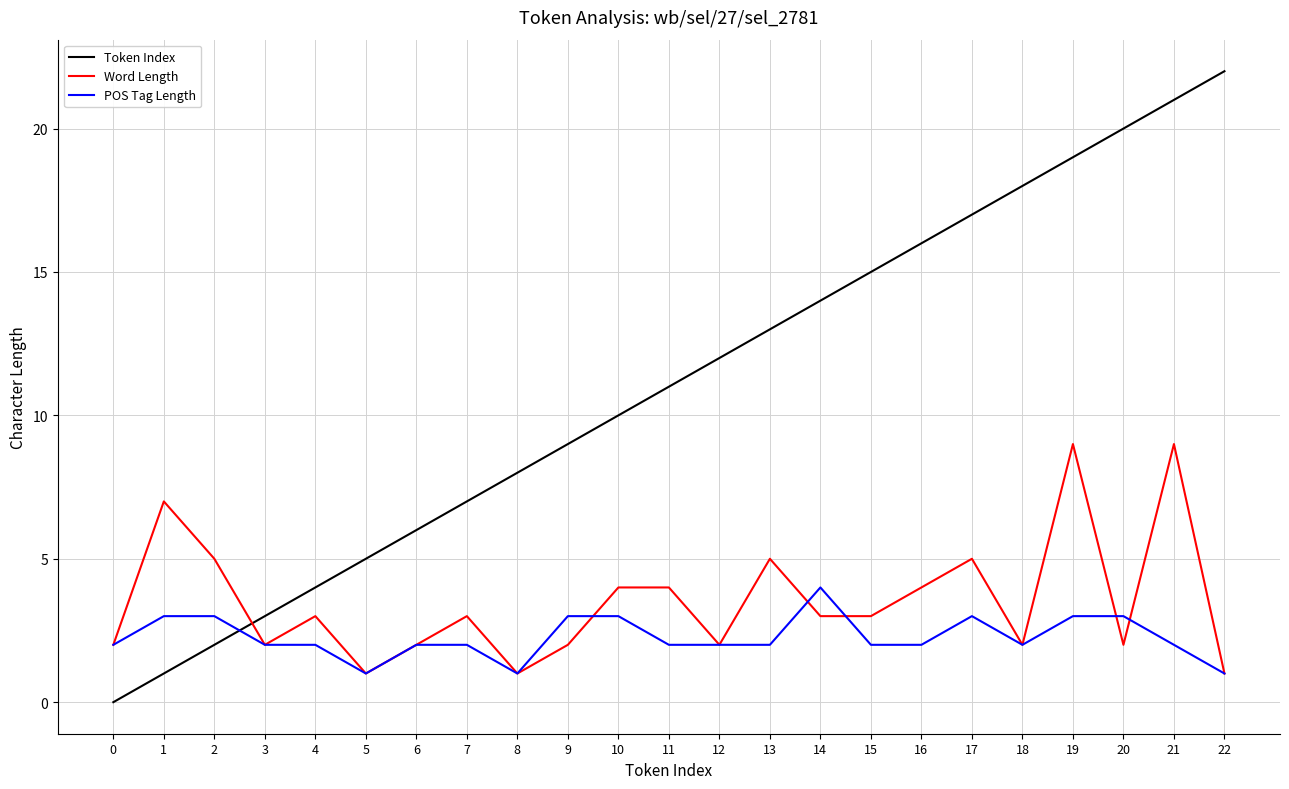

Between which two adjacent categories do Token Index and Word Length first intersect?

2 and 3